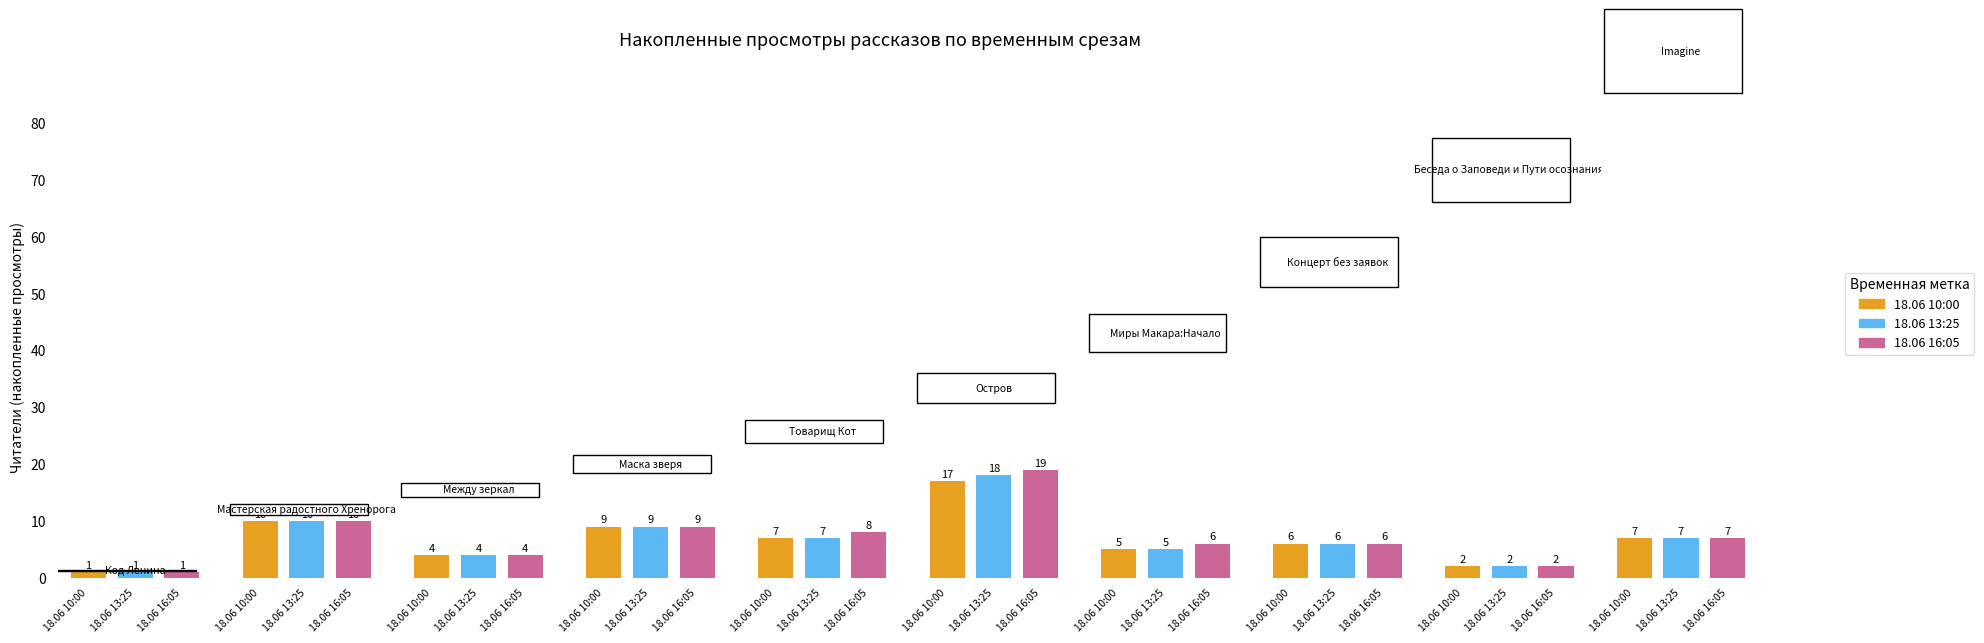

Is it true that 12.06 16:30 equals 1 at 8?

False